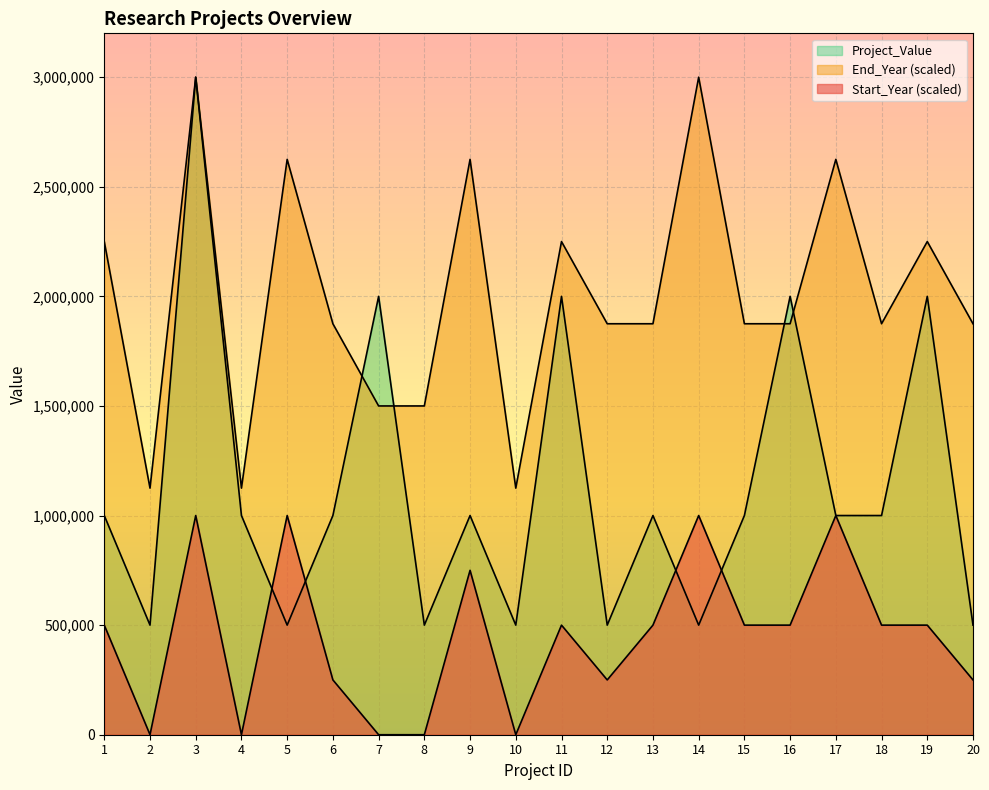

What is the average value of the End_Year series?

2006250